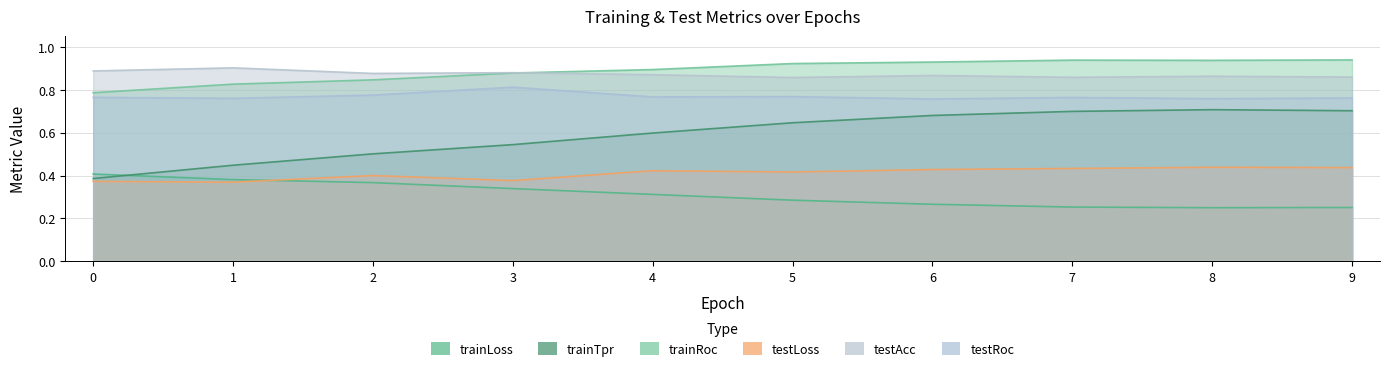

What are all the series names shown in the legend?

trainLoss, trainTpr, trainRoc, testLoss, testAcc, testRoc